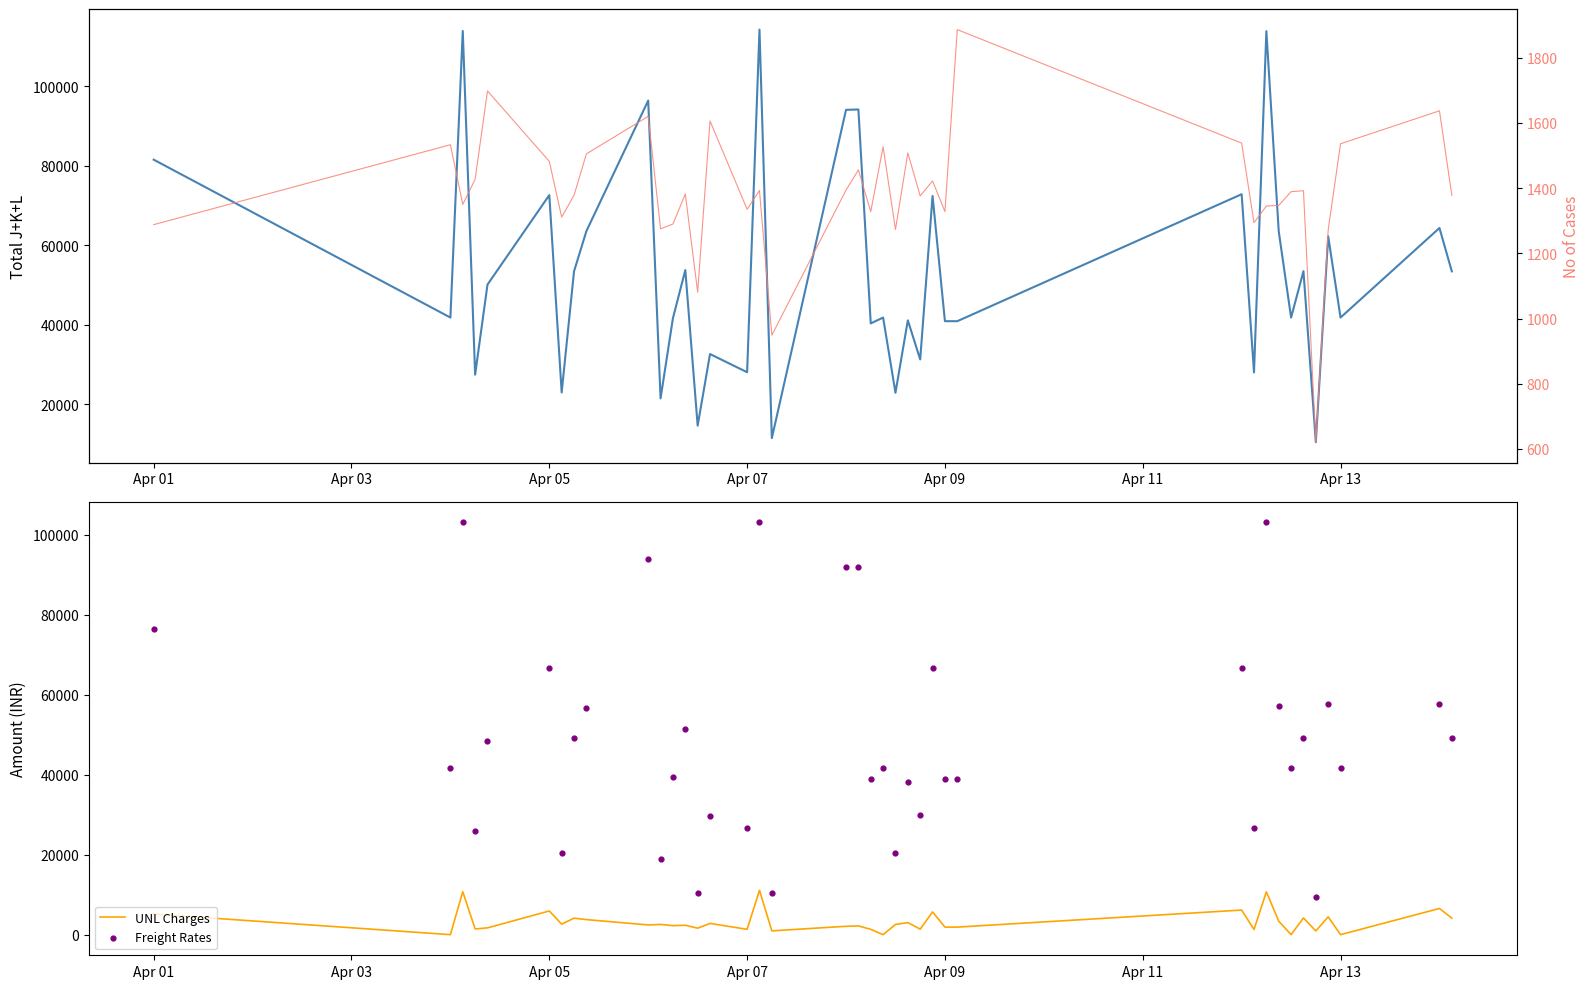

Which series contains the lowest Y value?

UNL Charges